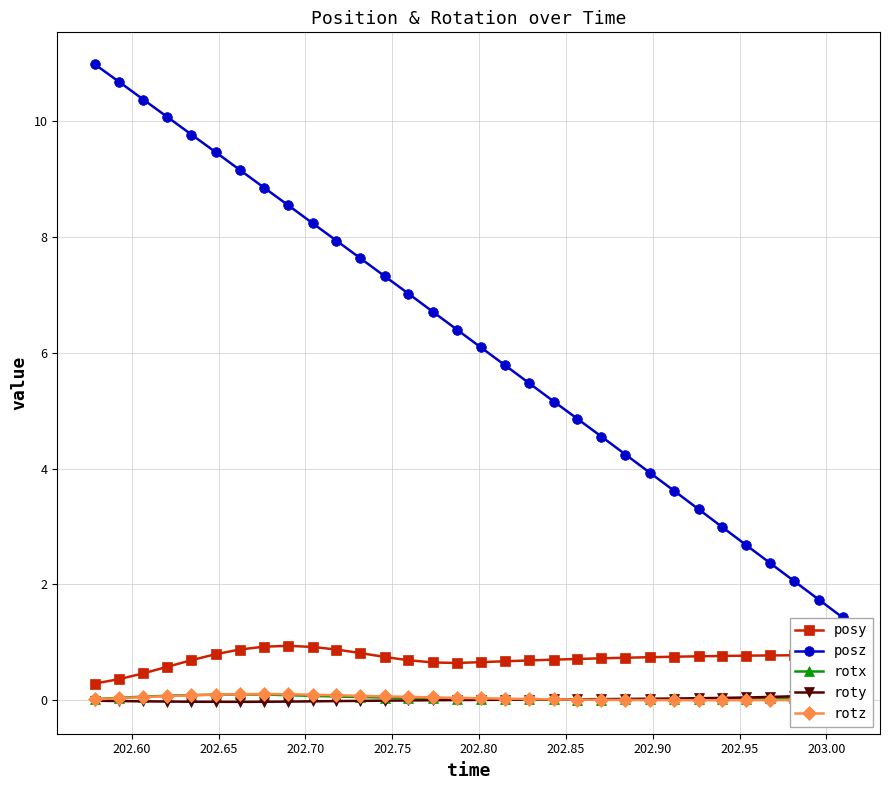

What is the highest value of the posy series?

0.9